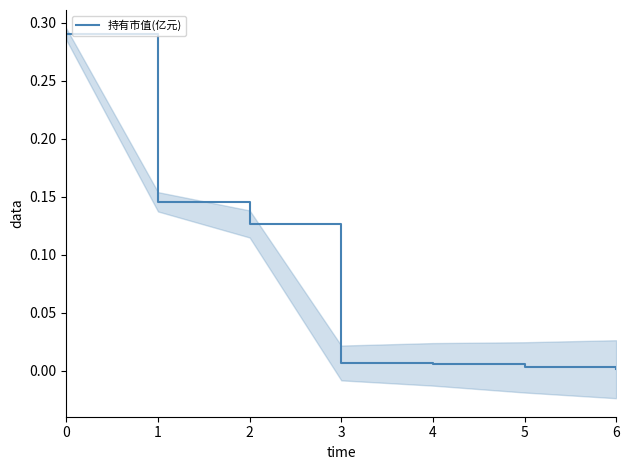

Does the chart have visible grid lines?

No